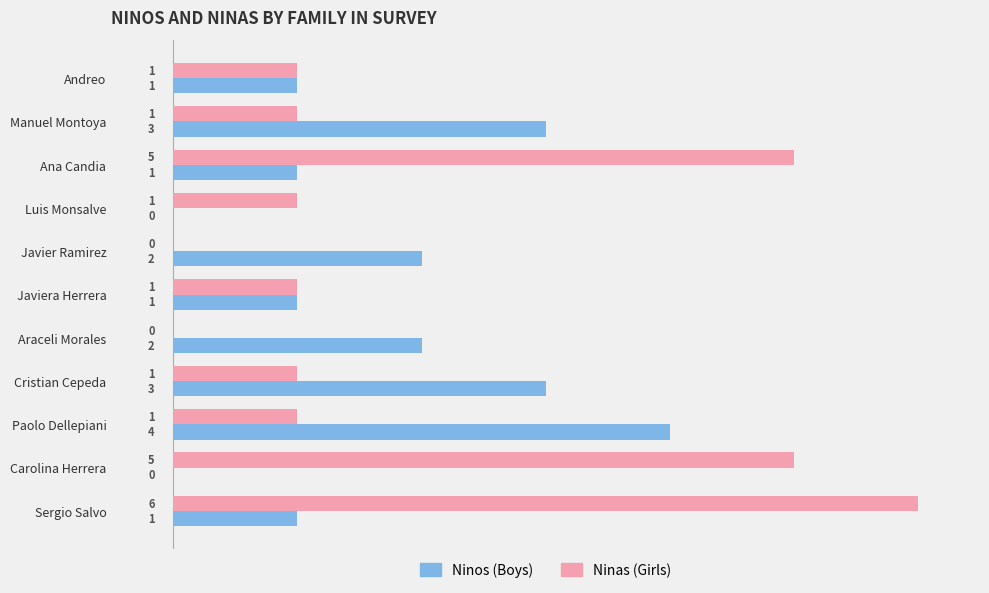

Which label corresponds to the largest value in the chart?

Sergio Salvo